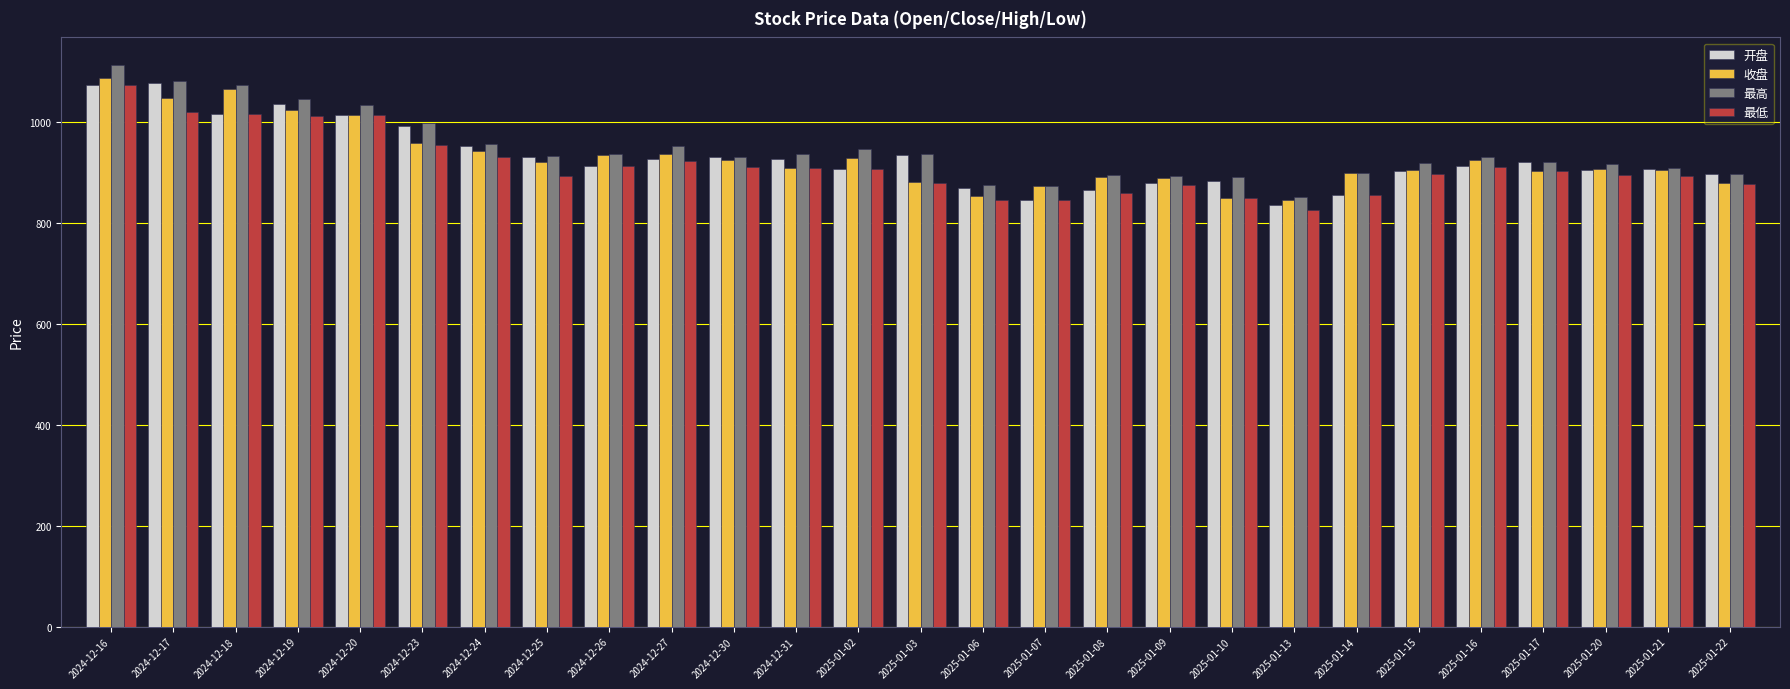

How many data points in 收盘 are above 908?

14